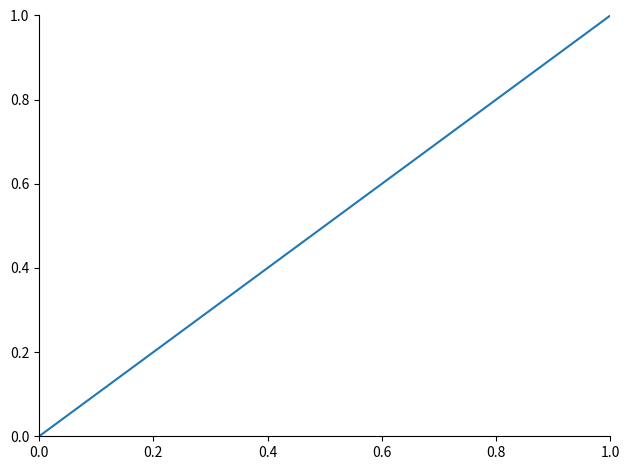

What is the sum of all values?

4.0